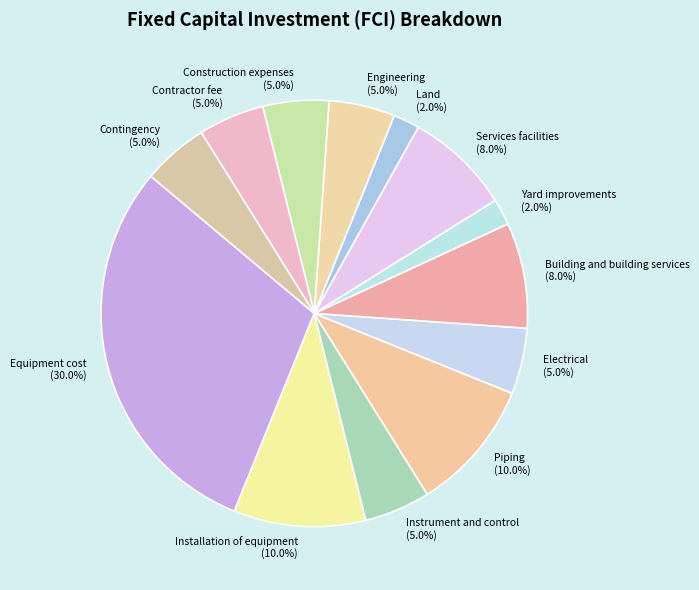

What is the ratio of the value at Instrument and control to the value at Contractor fee?

1.0